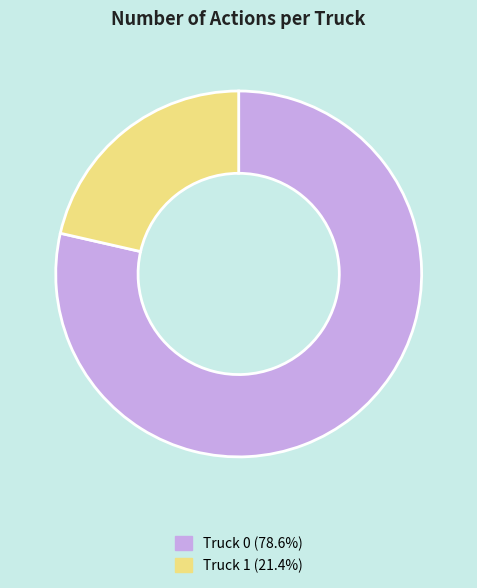

Count the number of slices in the pie.

2